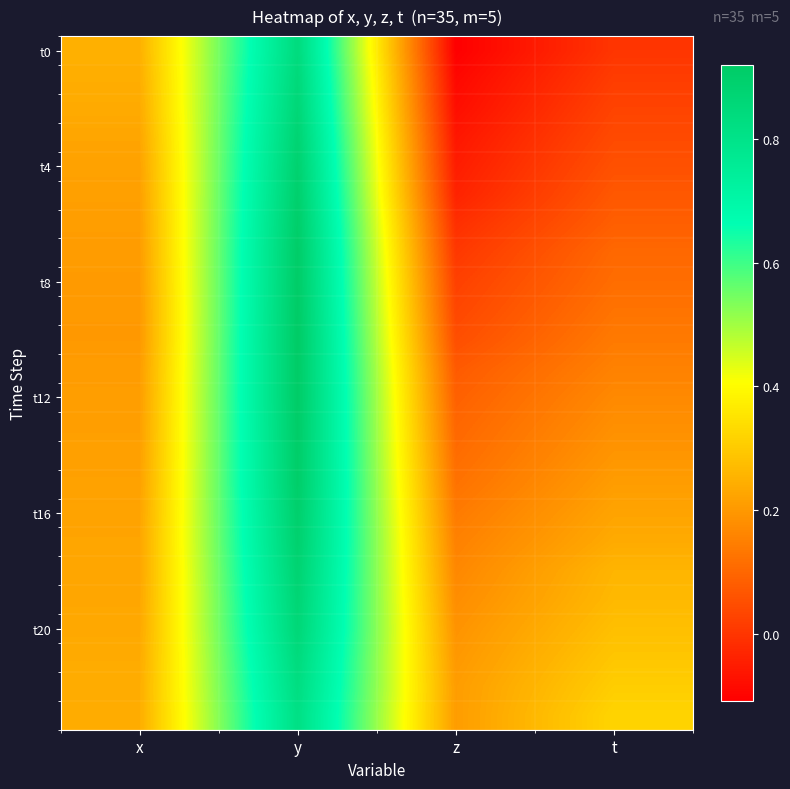

Between y and t, which is larger?

y